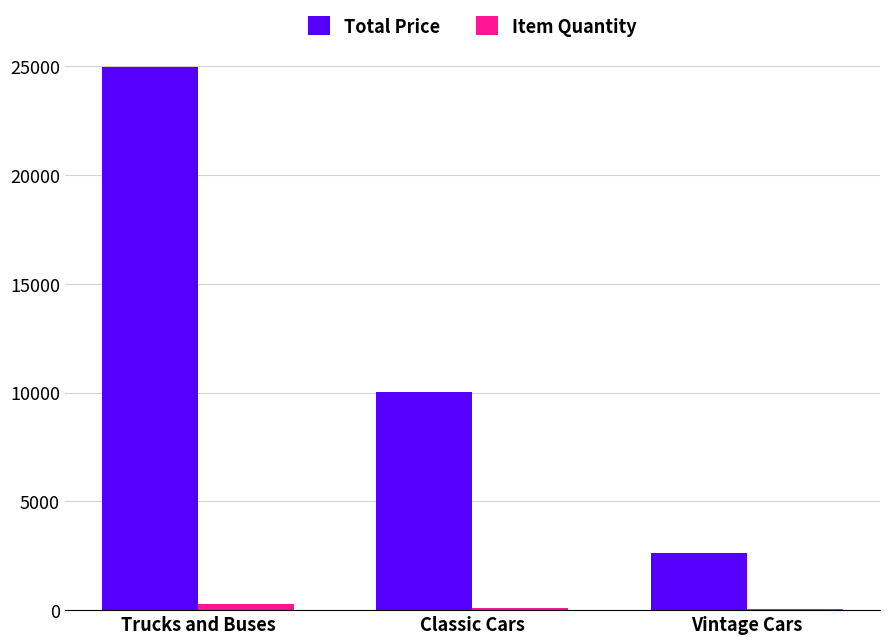

At which category is the sum across all series the highest?

Trucks and Buses